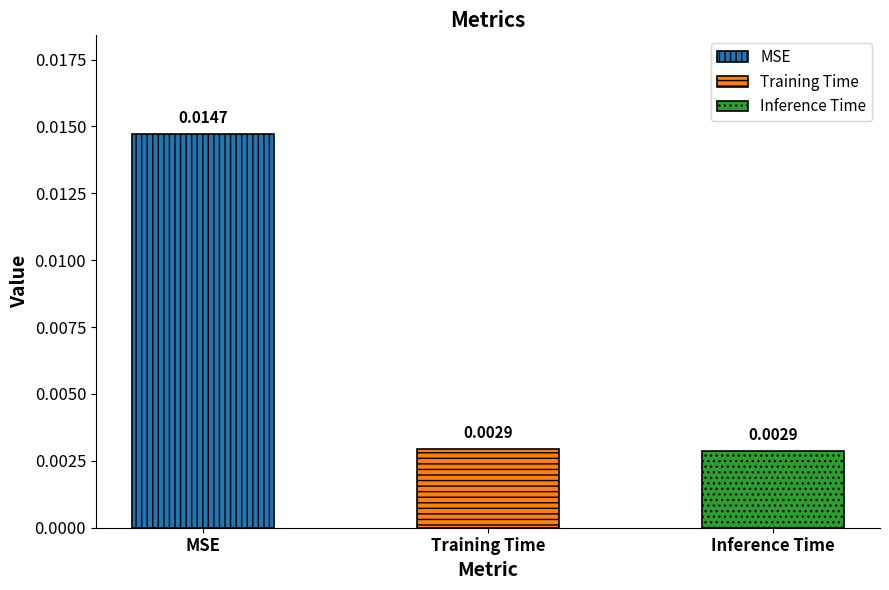

Rank the categories by value from highest to lowest.

MSE, Training Time, Inference Time